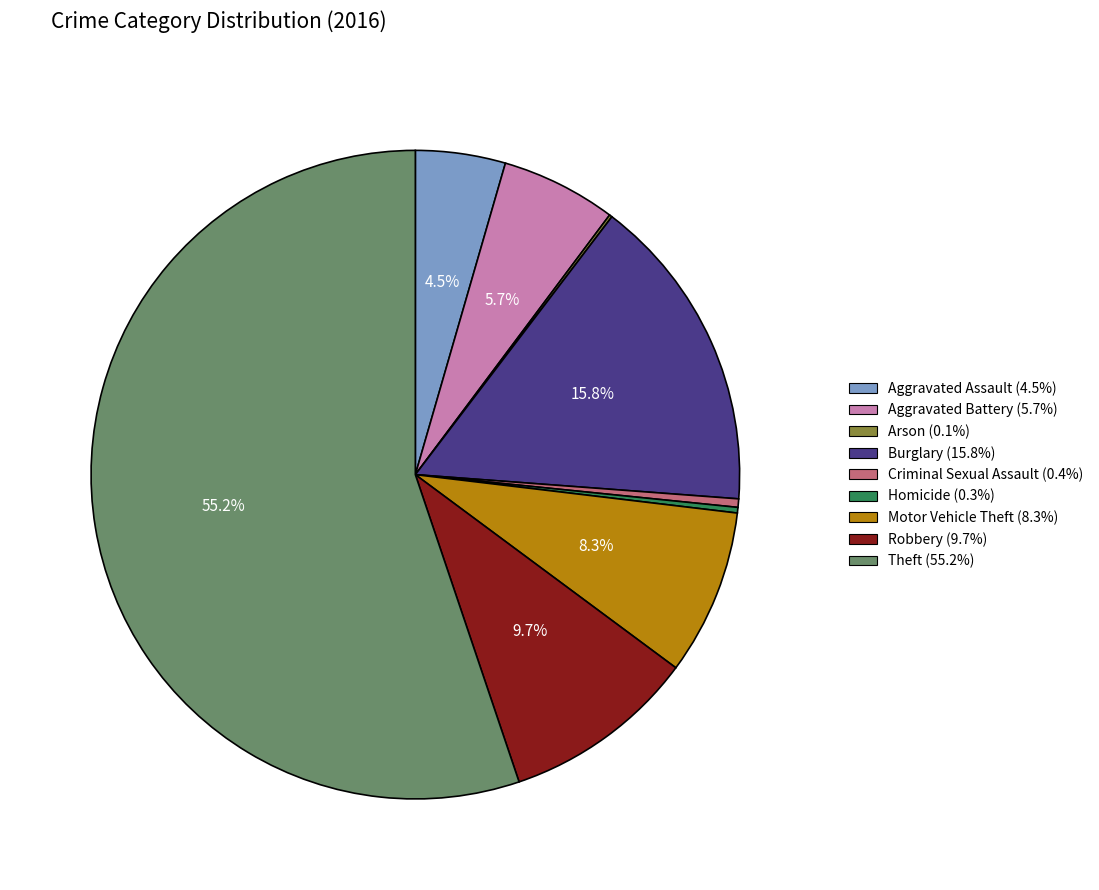

Is it true that Aggravated Assault is 11% of the pie?

False